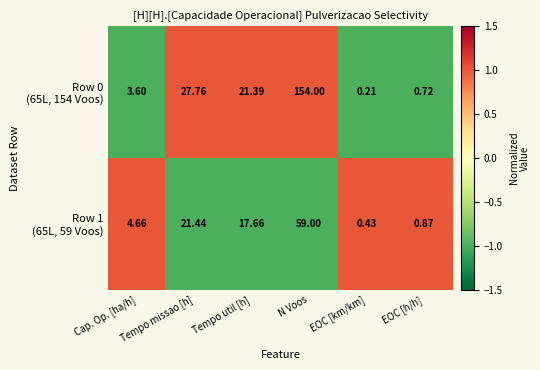

At which category does the chart reach its minimum across all series?

EOC [km/km]